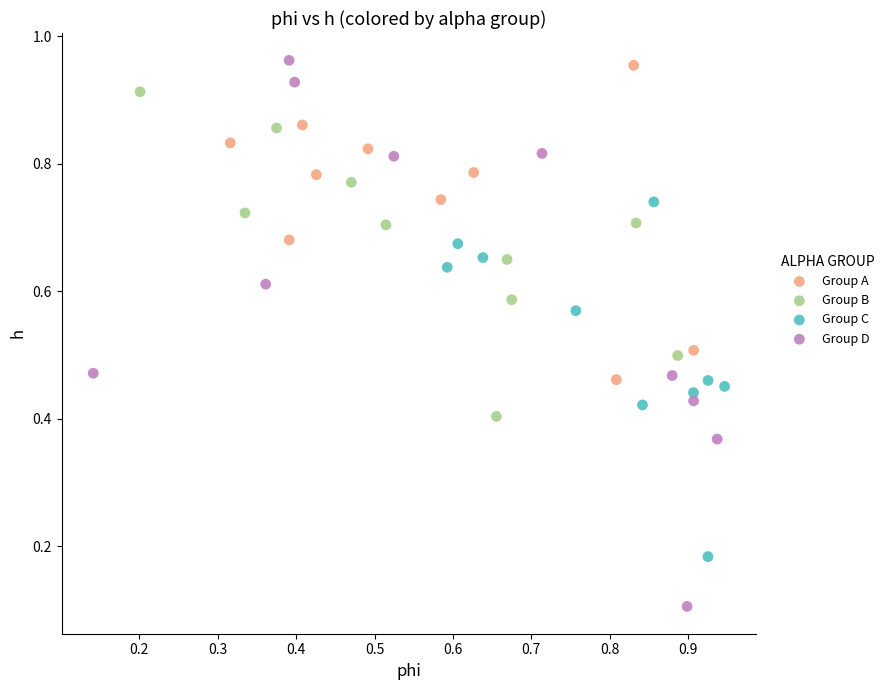

Which series reaches the maximum Y coordinate?

Group D